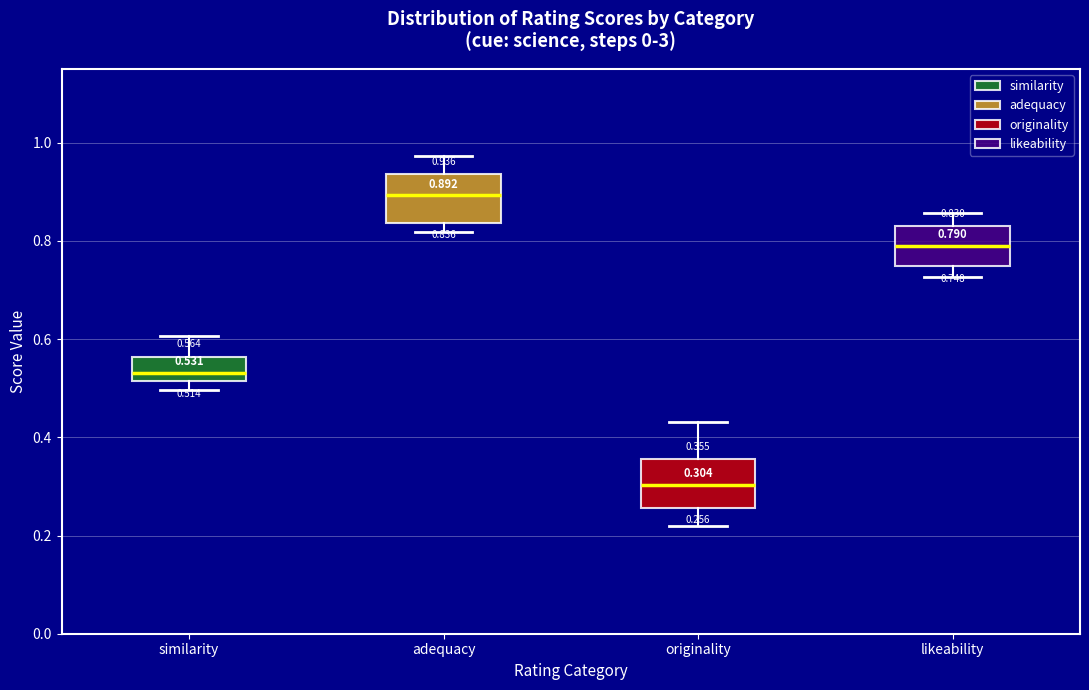

Which box has the lowest median line?

originality